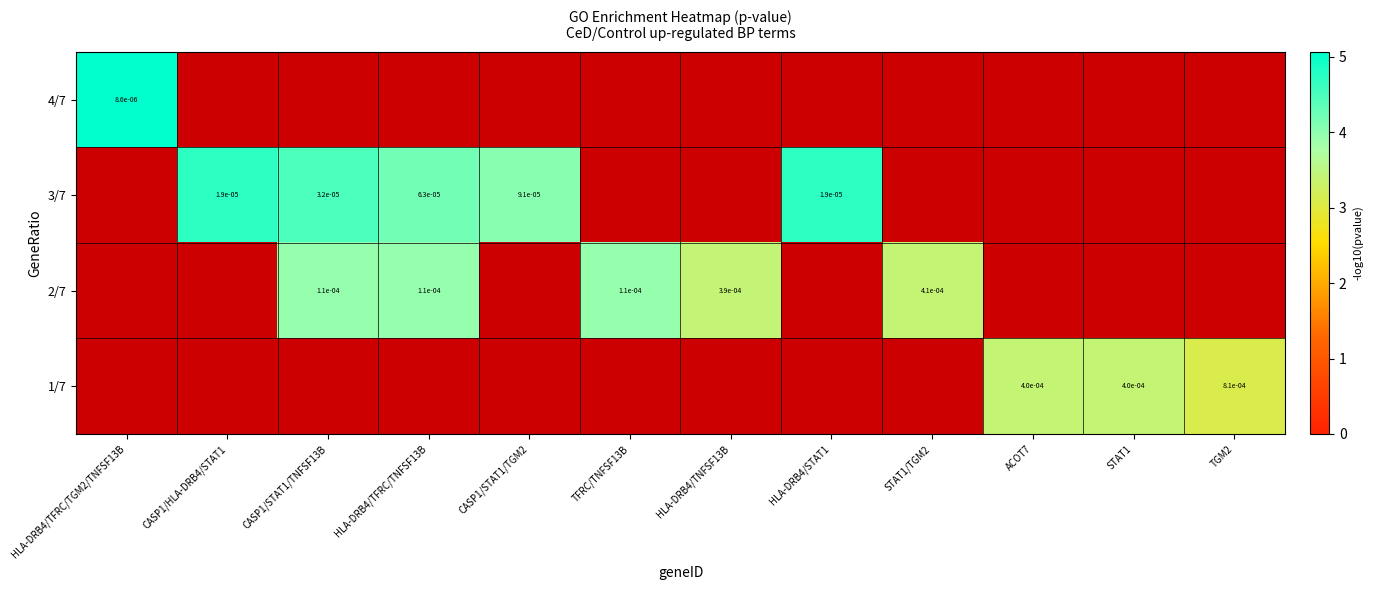

Between TFRC/TNFSF13B and ACOT7, which is larger?

ACOT7